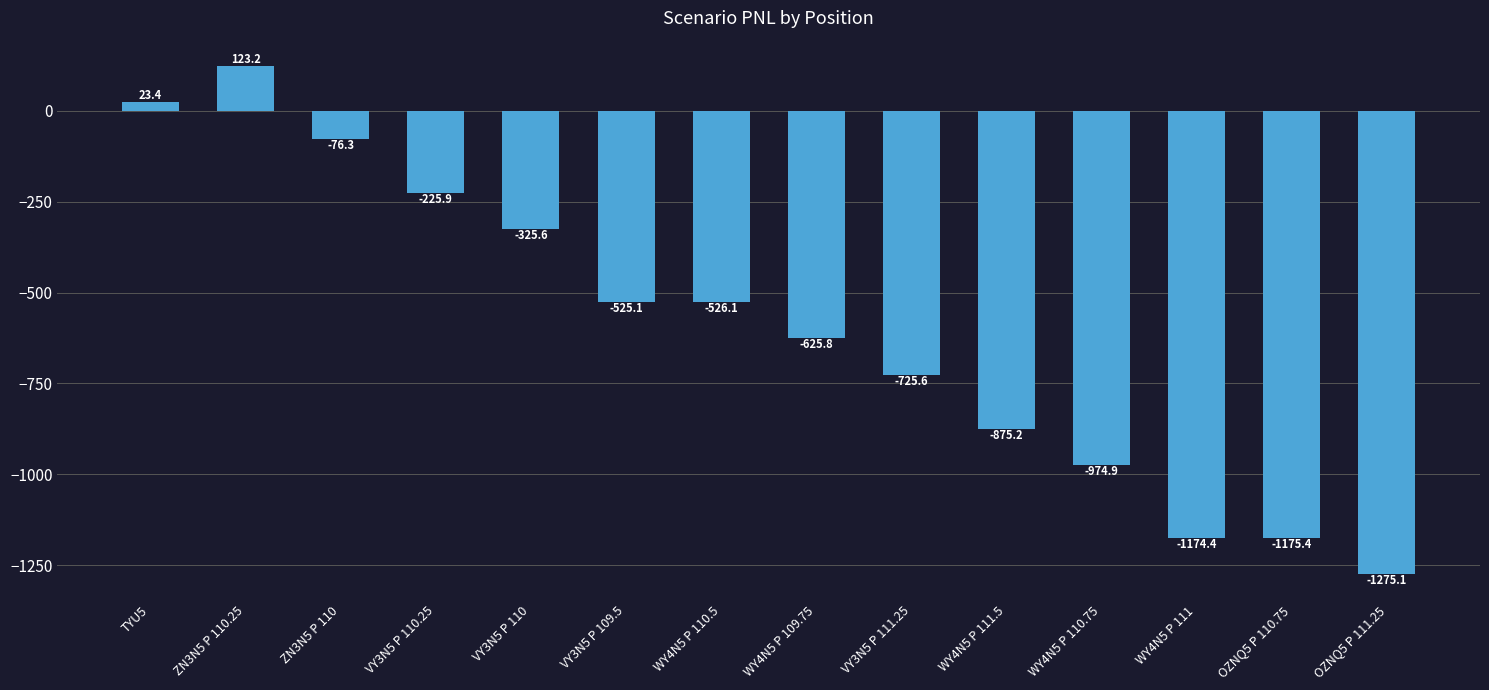

What is the change in value from ZN3N5 P 110.25 to VY3N5 P 110?

-448.8